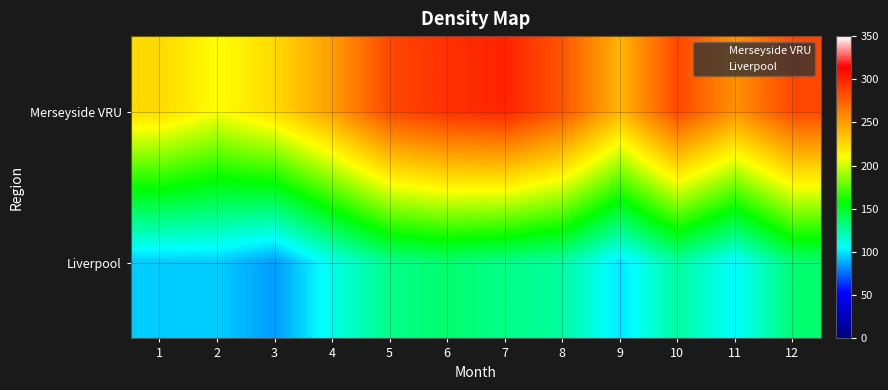

Between 2 and 6, which series saw the biggest shift?

Merseyside VRU